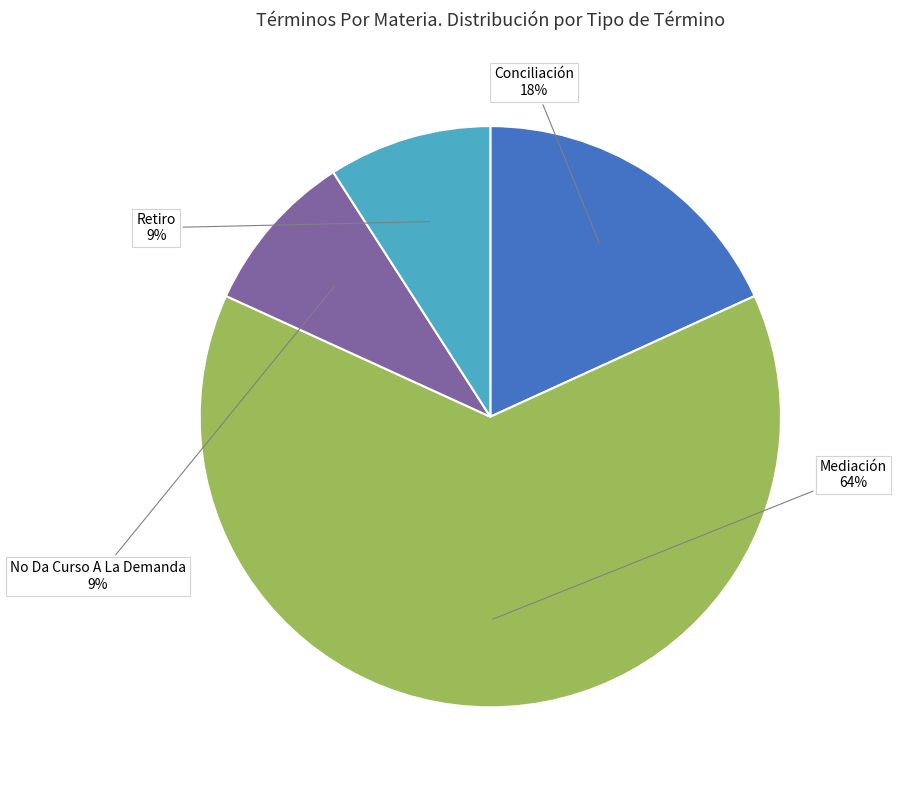

How many slices are in this pie chart?

4